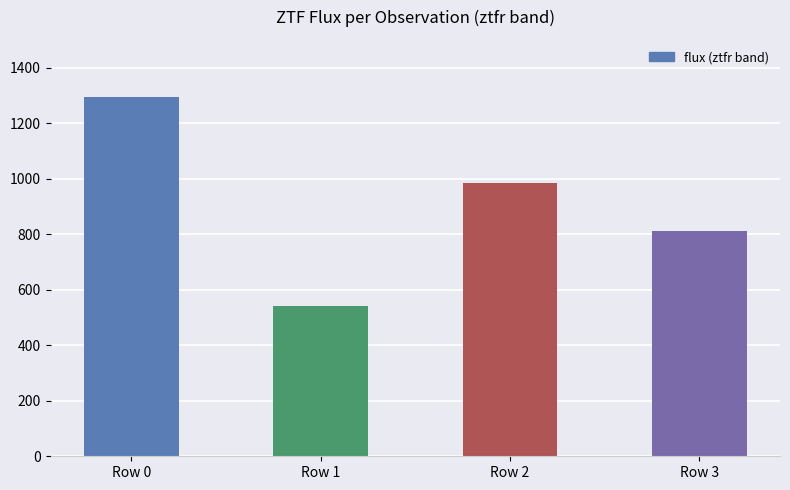

Reading left to right, list all the values displayed in this chart.

1296.0	541.6	985.4	812.4